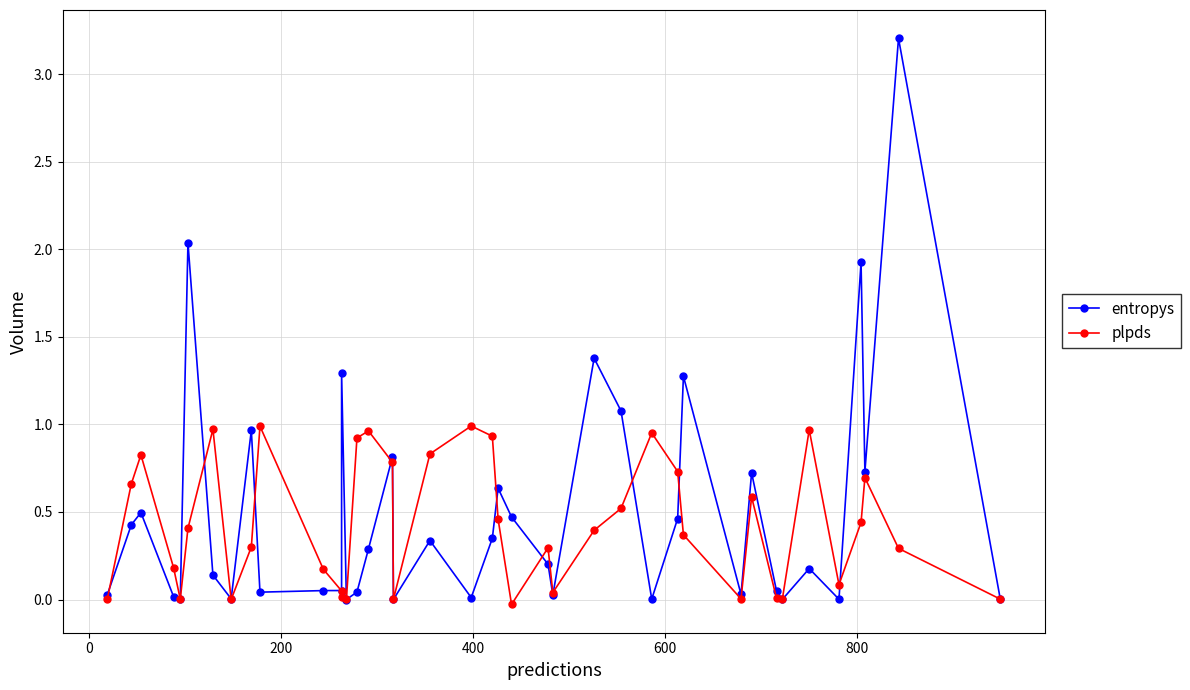

Rank the series by their maximum value, from lowest to highest.

plpds, entropys